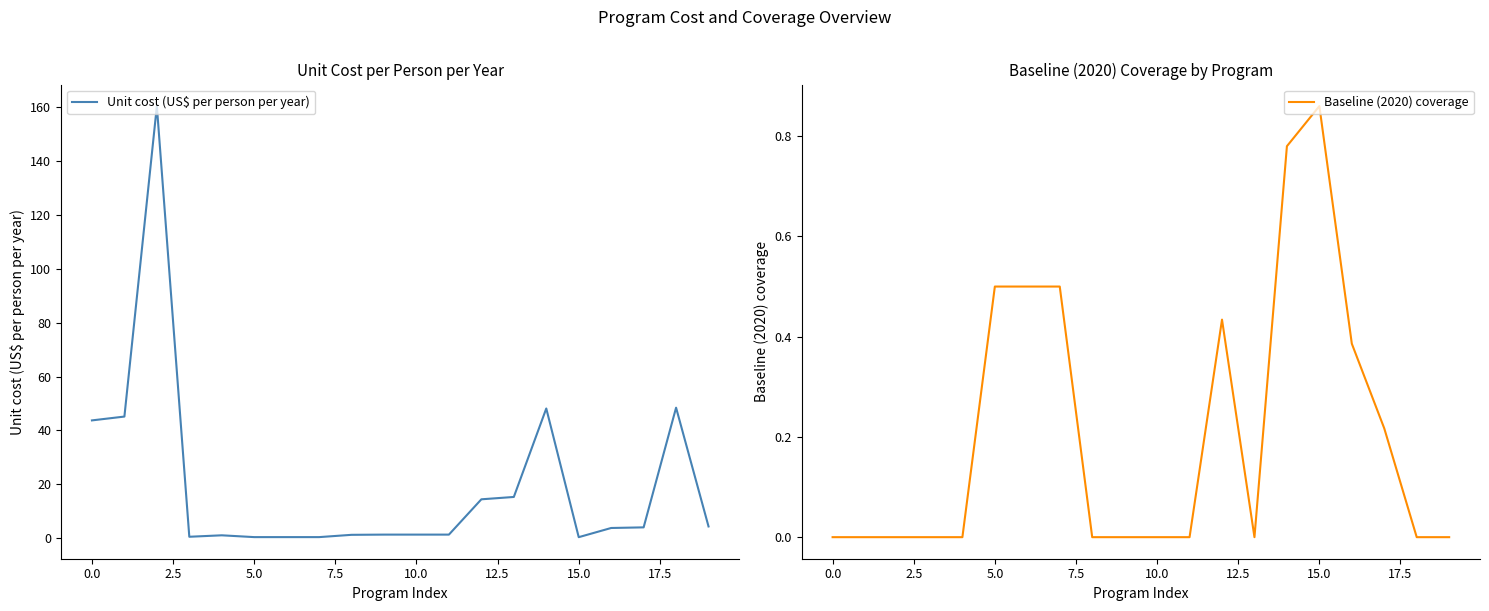

What is the sum of all Baseline (2020) coverage values?

4.2